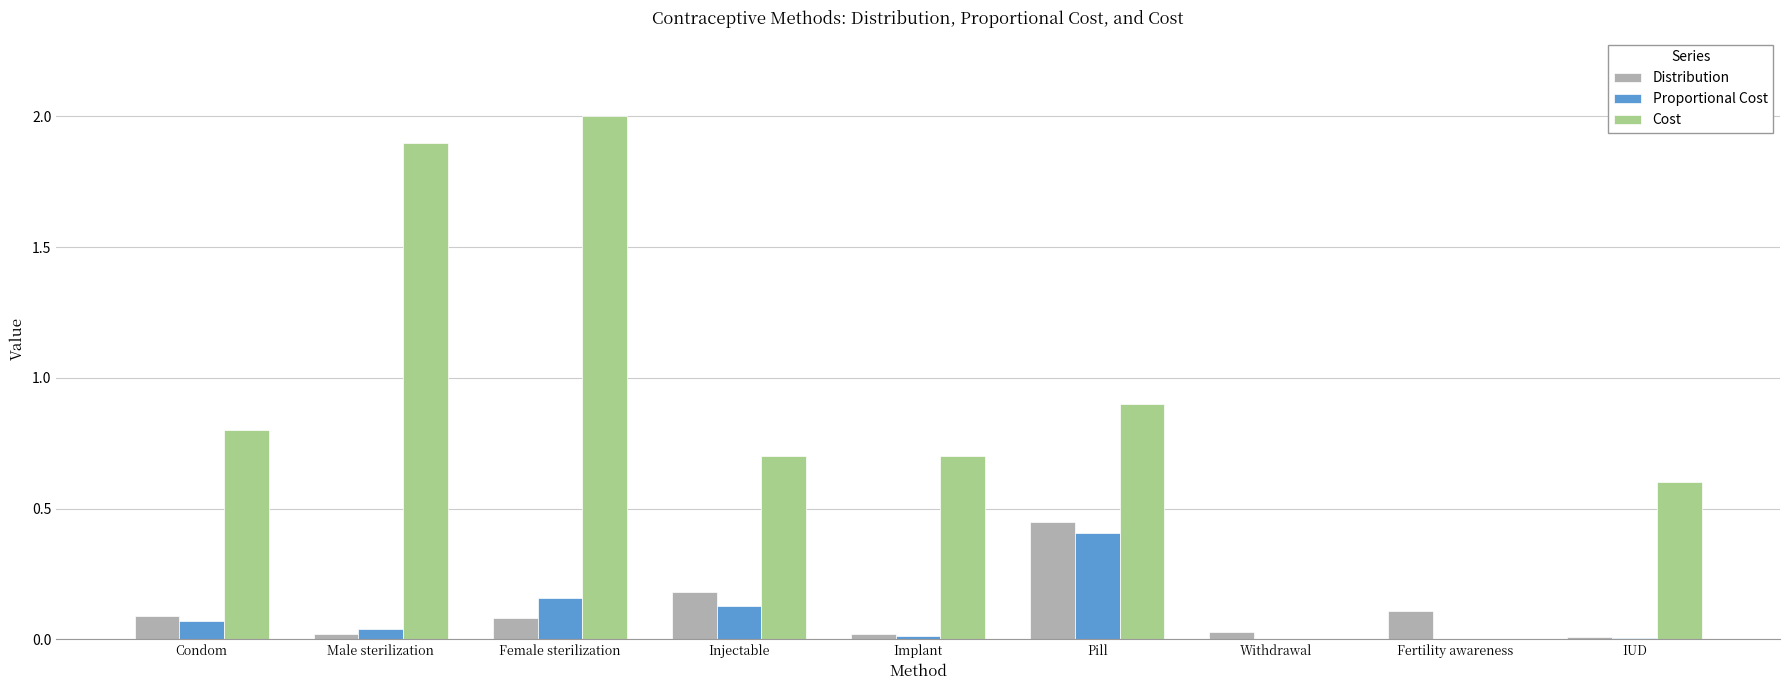

What is the sum of all Proportional Cost values?

0.8